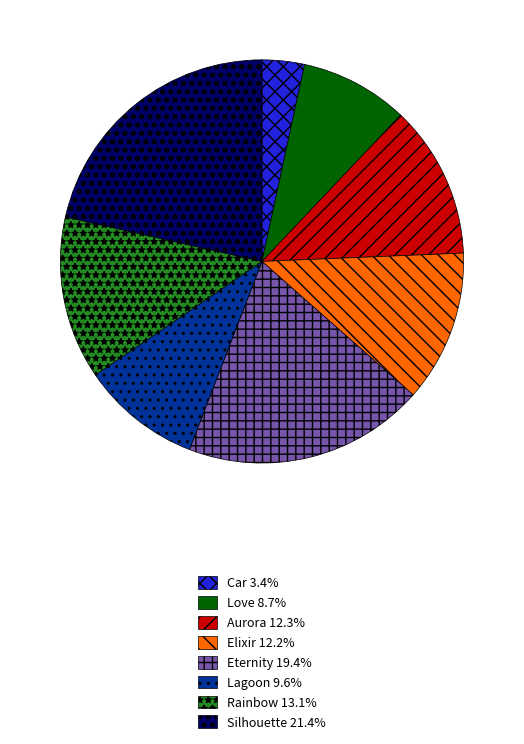

Does Rainbow represent more than half of the total?

No